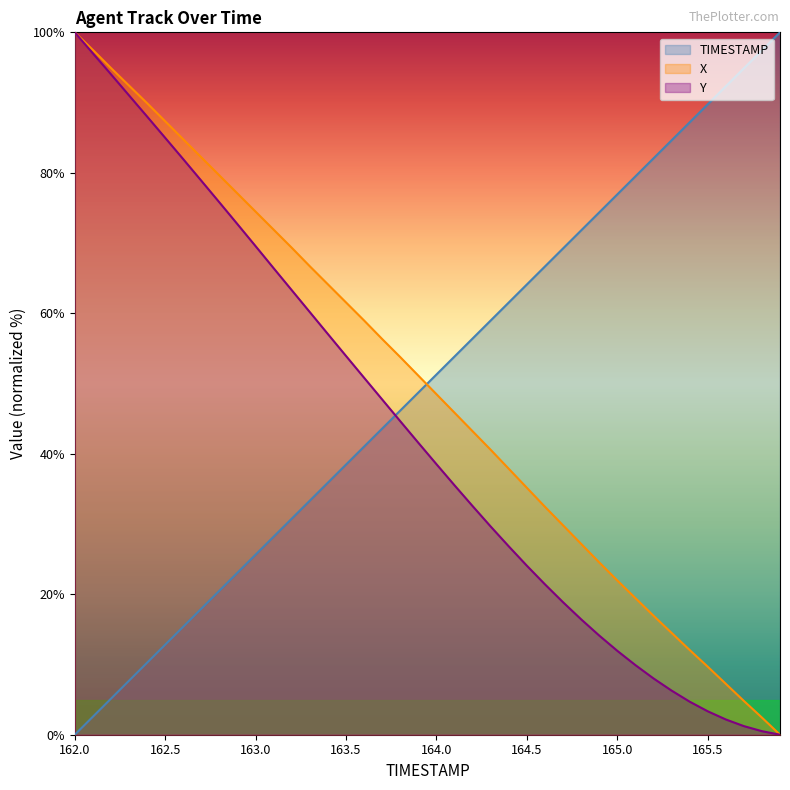

Reading left to right, extract all data points from this chart.

TIMESTAMP: 0.0	2.6	5.1	7.7	10.3	12.8	15.4	17.9	20.5	23.1	25.6	28.2	30.8	33.3	35.9	38.5	41.0	43.6	46.2	48.7	51.3	53.8	56.4	59.0	61.5	64.1	66.7	69.2	71.8	74.4	76.9	79.5	82.1	84.6	87.2	89.7	92.3	94.9	97.4	100.0
X: 100.0	97.5	94.9	92.4	89.9	87.3	84.8	82.2	79.6	77.0	74.5	71.9	69.3	66.7	64.1	61.5	59.0	56.3	53.8	51.1	48.5	45.8	43.2	40.6	37.9	35.2	32.5	29.8	27.2	24.5	22.0	19.5	17.0	14.5	12.1	9.7	7.3	4.8	2.4	0.0
Y: 100.0	97.0	94.0	91.0	88.0	85.0	81.9	78.9	75.8	72.7	69.6	66.4	63.3	60.2	57.0	53.9	50.8	47.7	44.6	41.6	38.5	35.5	32.5	29.6	26.8	24.1	21.4	18.9	16.4	14.1	11.9	9.9	8.0	6.3	4.7	3.3	2.2	1.2	0.5	0.0